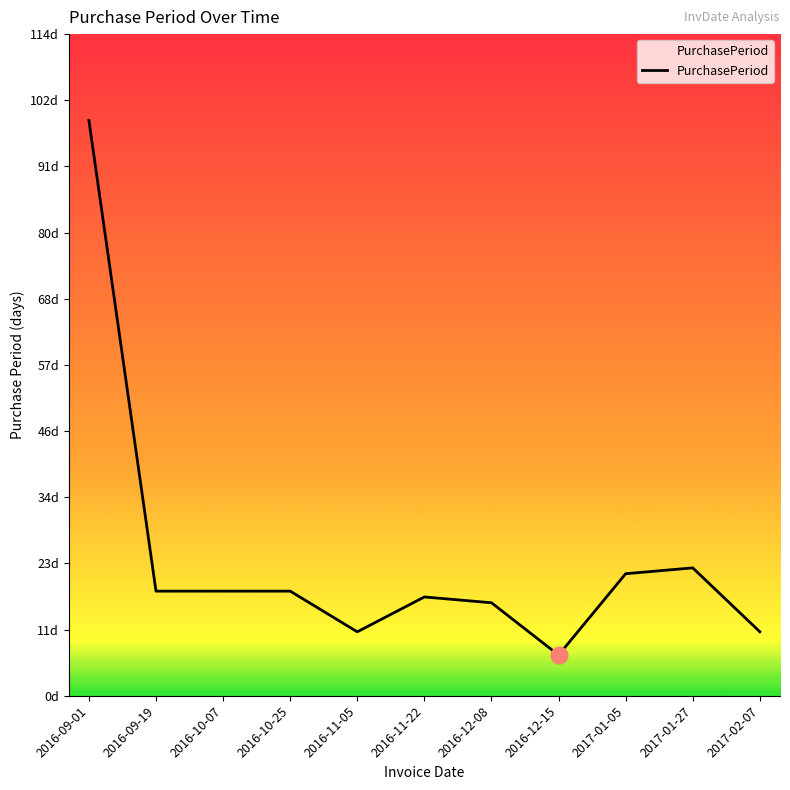

Does the chart have visible grid lines?

No